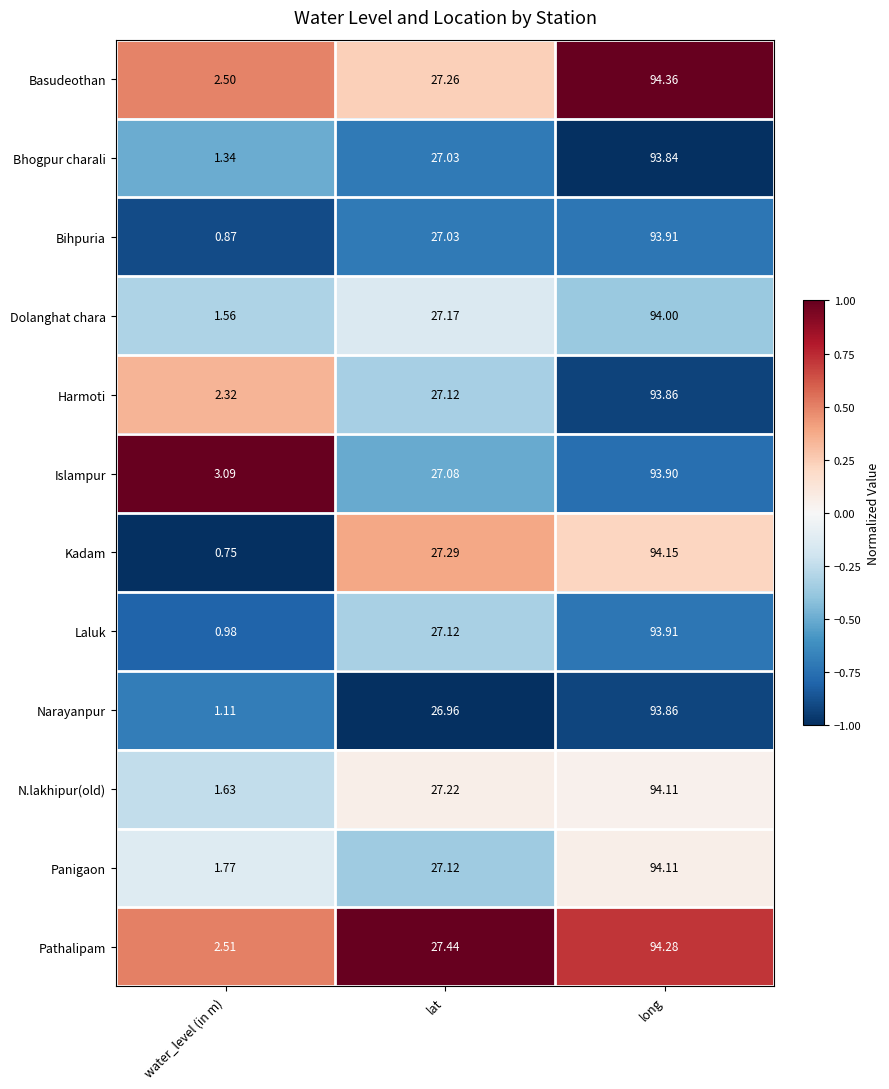

Which series has the widest spread of values?

Kadam